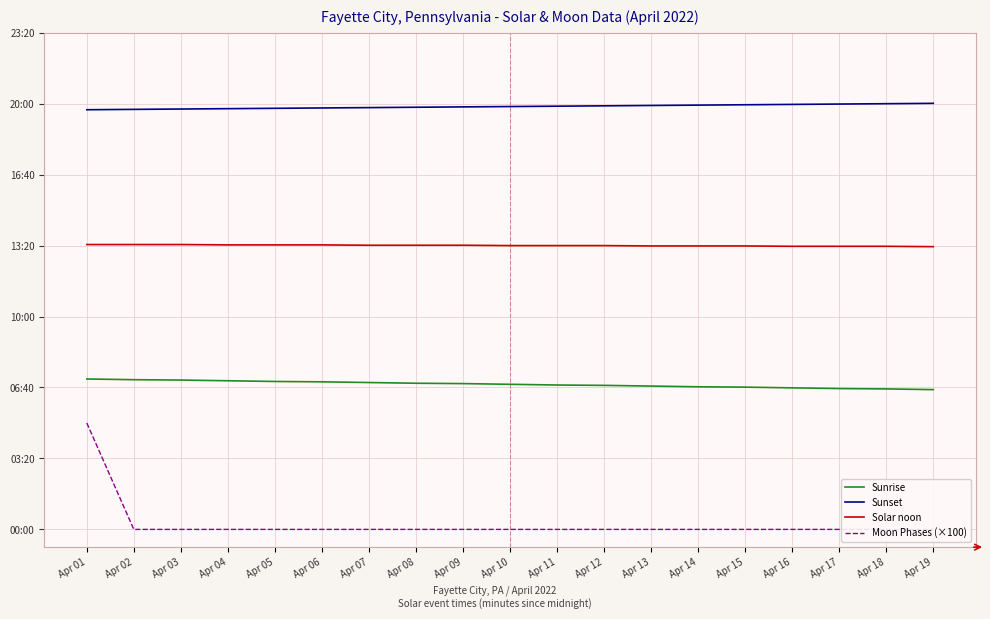

What is the average value of the Sunset series?

1192